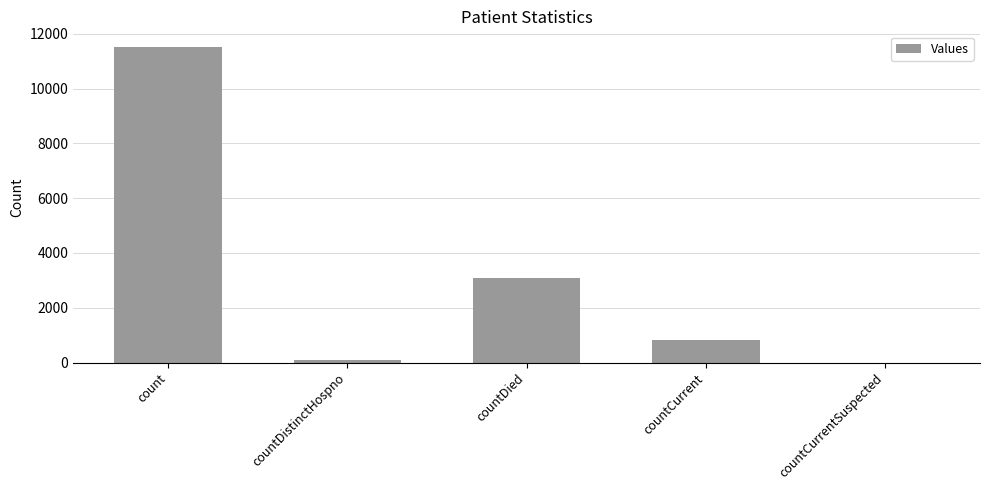

At which category does the chart reach its peak across all series?

count